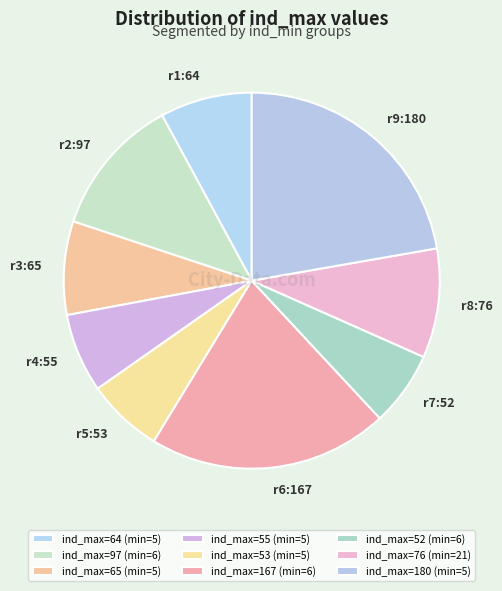

The r4:55 slice represents 20% of the pie. True or false?

False